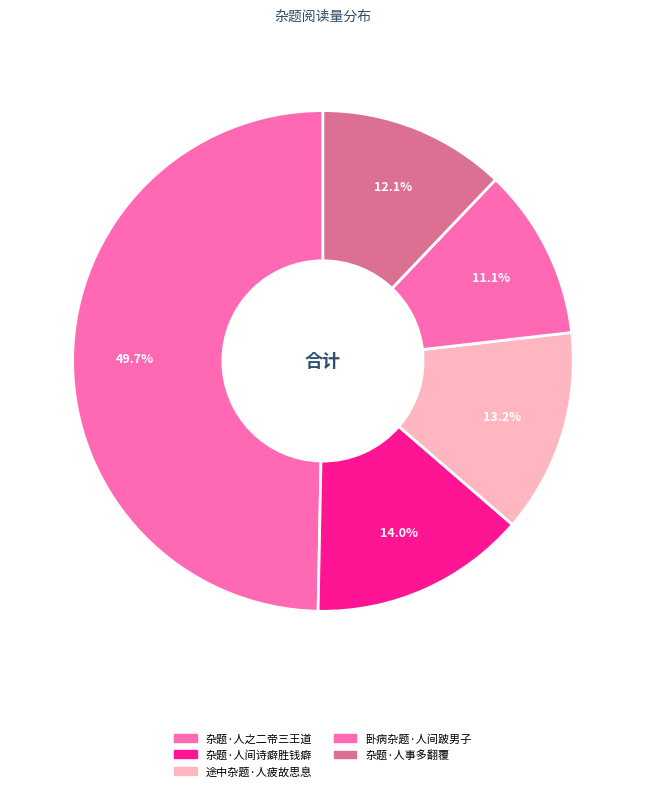

What percentage is the 杂题·人之二帝三王道 slice, to the nearest percent?

50%